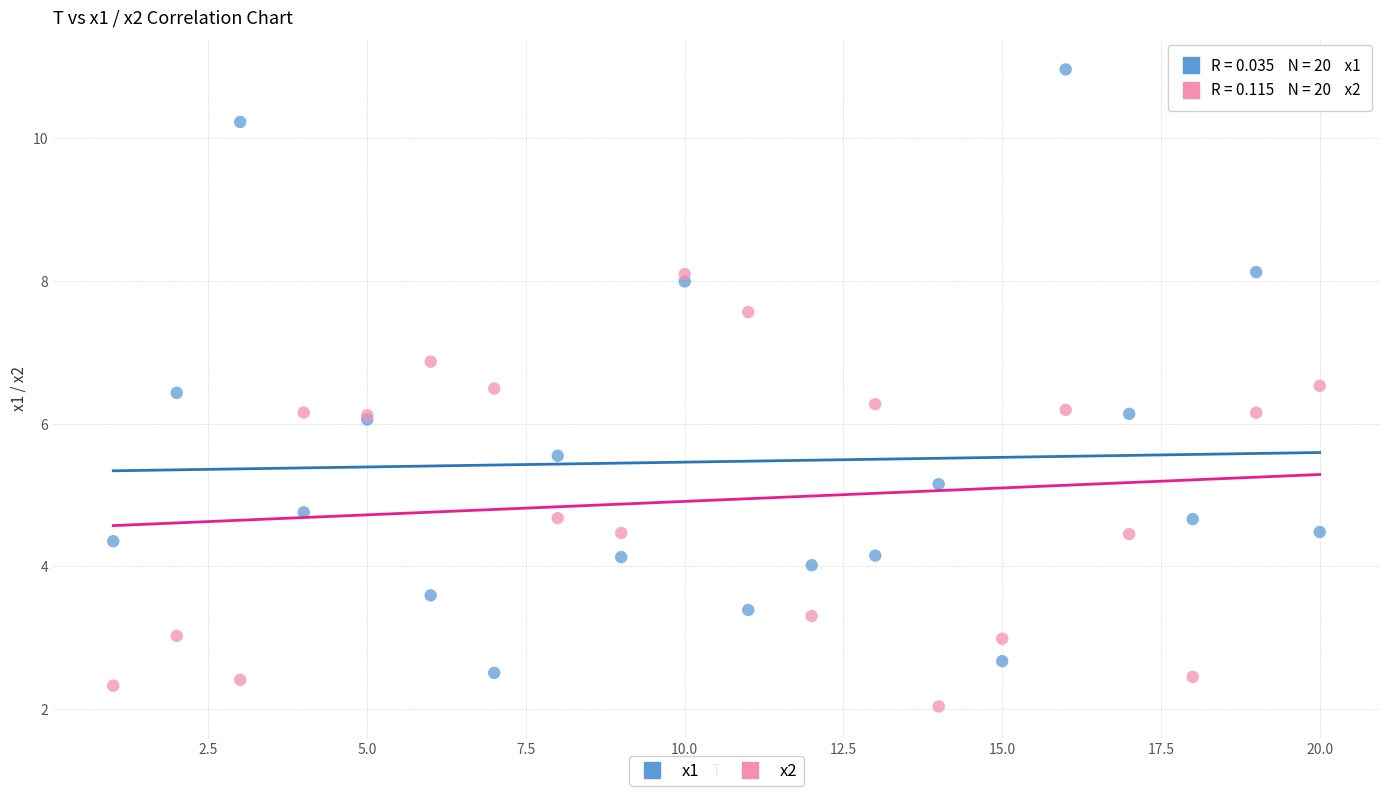

Which series reaches the minimum Y coordinate?

x2